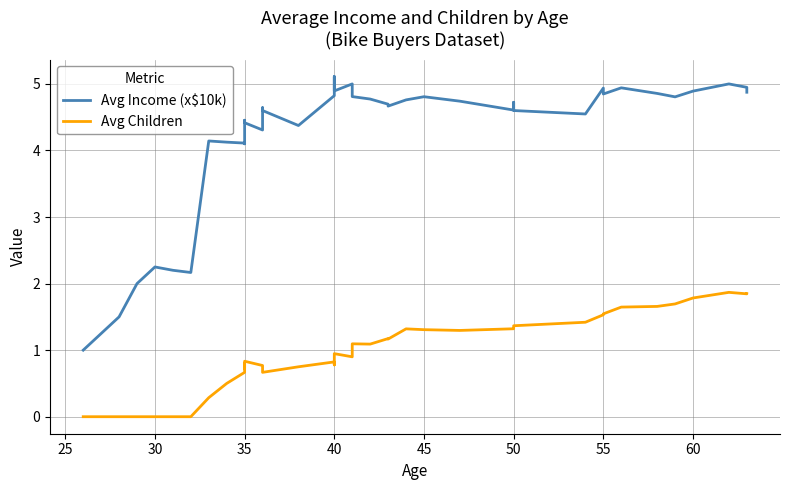

True or false: Avg Children has more than 2 points higher than both neighbors.

True